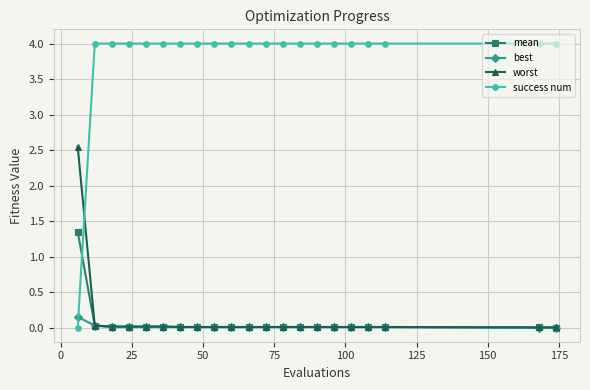

Rank the series by their maximum value, from highest to lowest.

success num, worst, mean, best